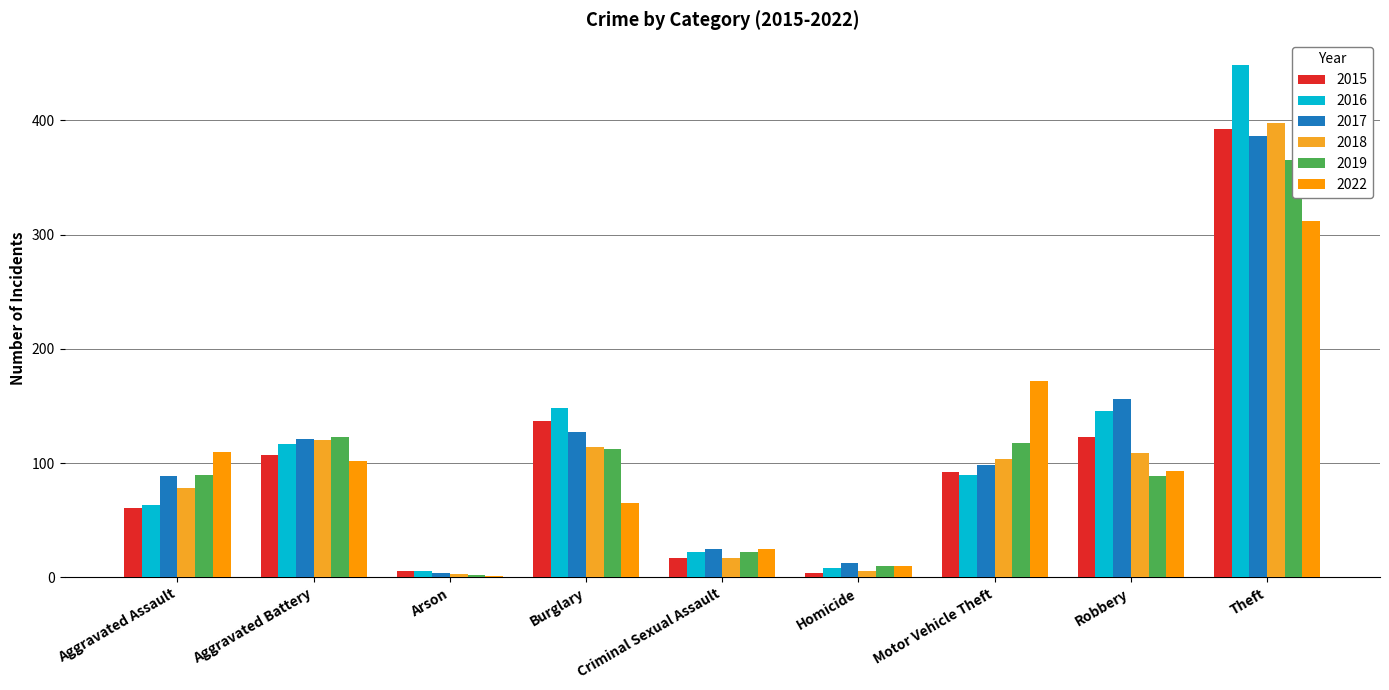

The 2022 series shows 65 at Burglary. True or false?

True